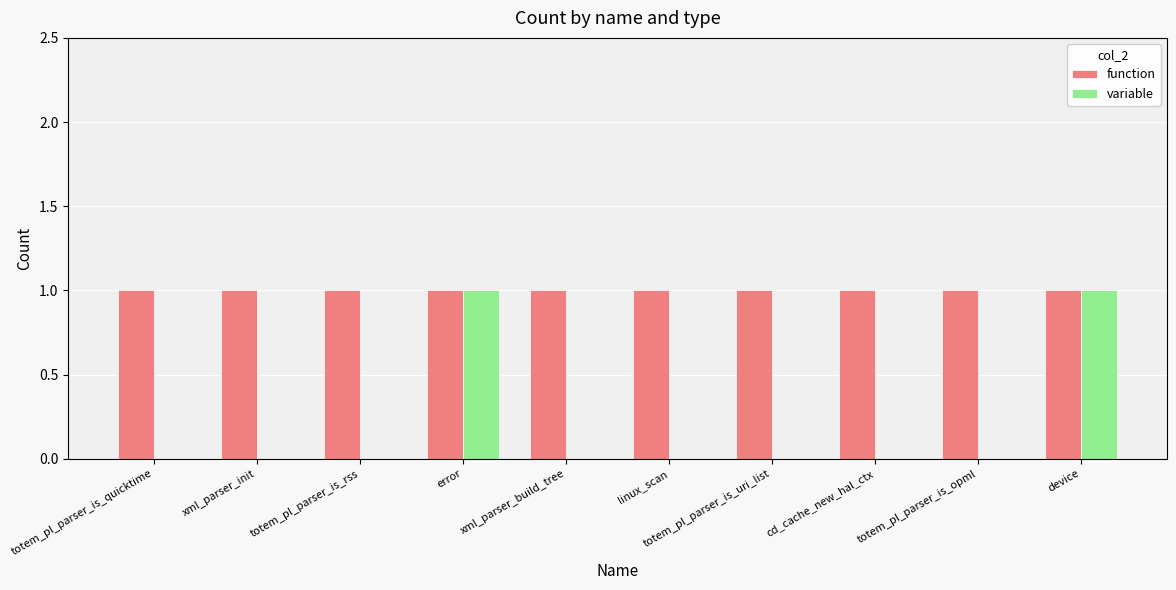

True or false: variable has a value of 0 at xml_parser_build_tree.

True